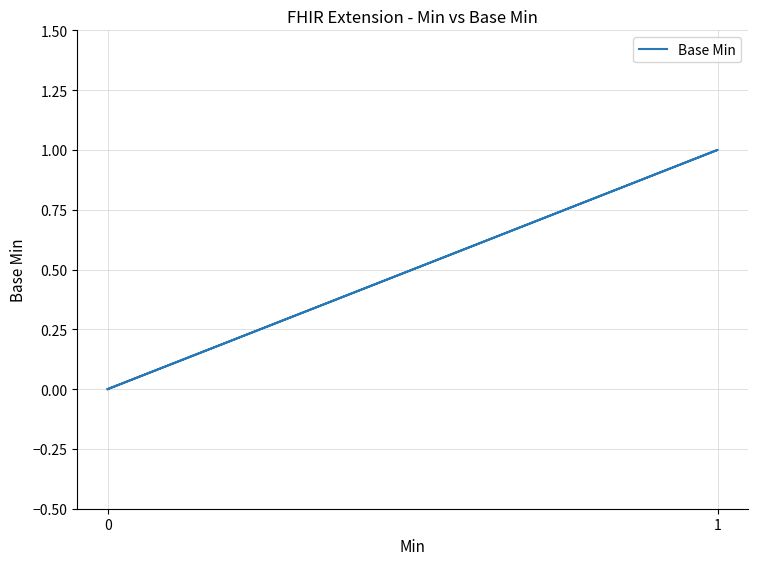

True or false: the data has more than 0 interior local peaks.

True